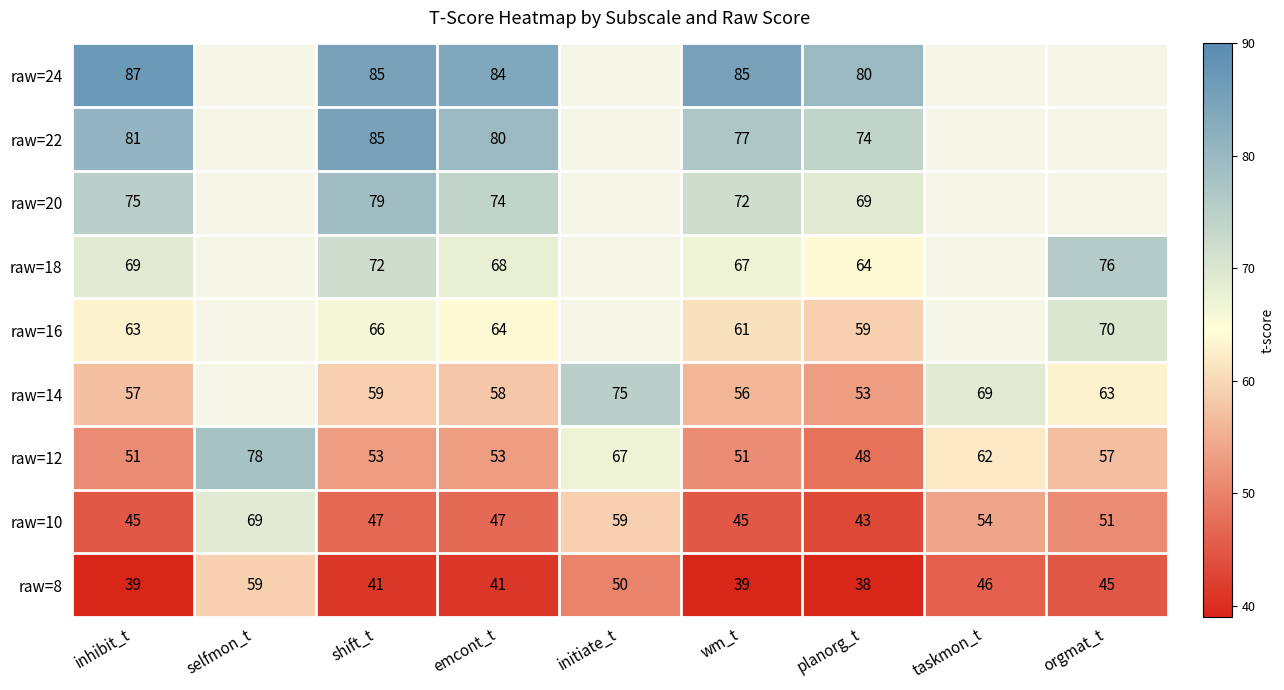

True or false: raw=10 has a value of 81 at taskmon_t.

False